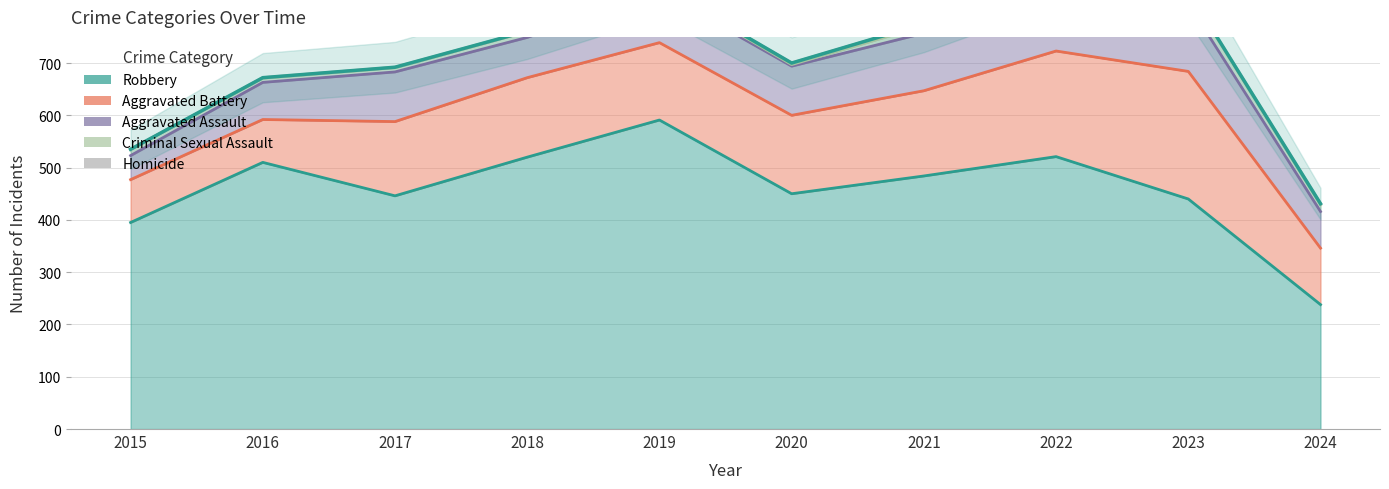

Reading left to right, what are all the values shown in this chart?

Aggravated Assault: 46	71	95	77	98	94	110	121	130	70
Aggravated Battery: 82	82	142	152	148	150	163	202	244	108
Criminal Sexual Assault: 12	8	8	11	8	3	14	24	22	13
Homicide: 0	1	1	1	2	3	4	5	2	2
Robbery: 395	510	446	520	591	450	484	521	440	238